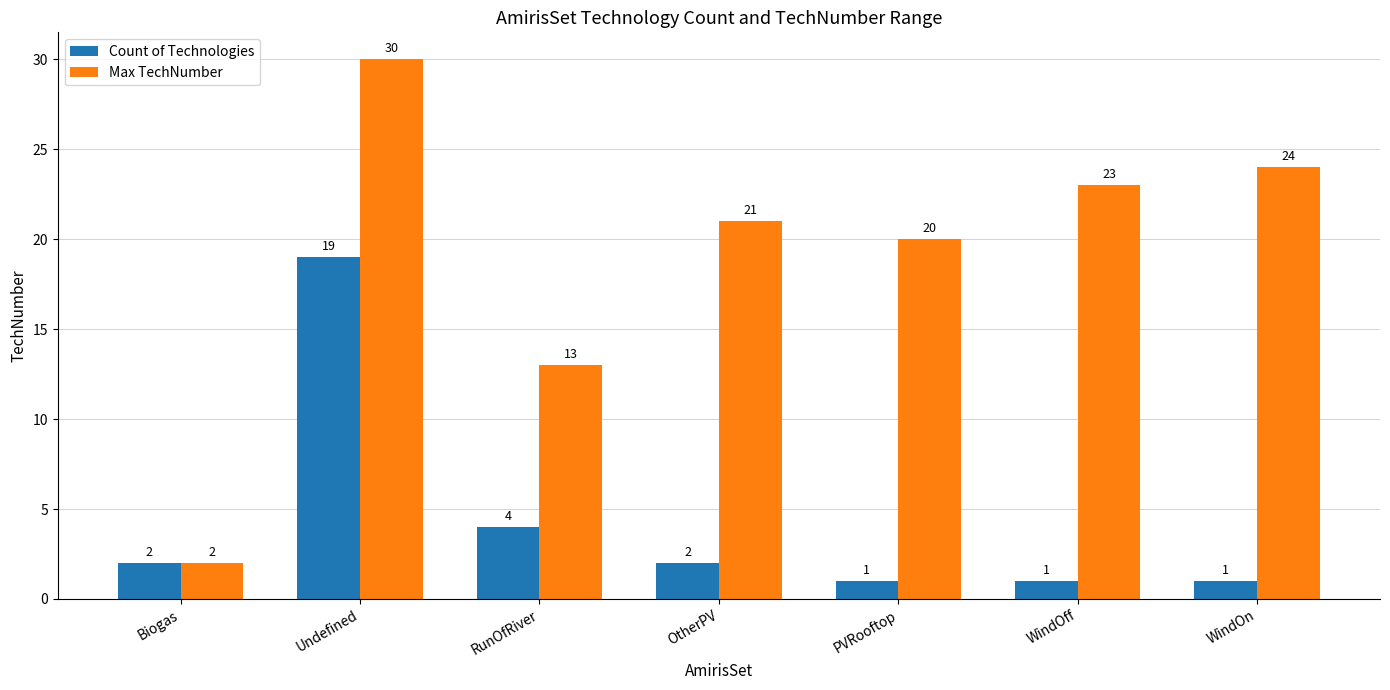

Between Biogas and PVRooftop, which series saw the biggest shift?

Max TechNumber